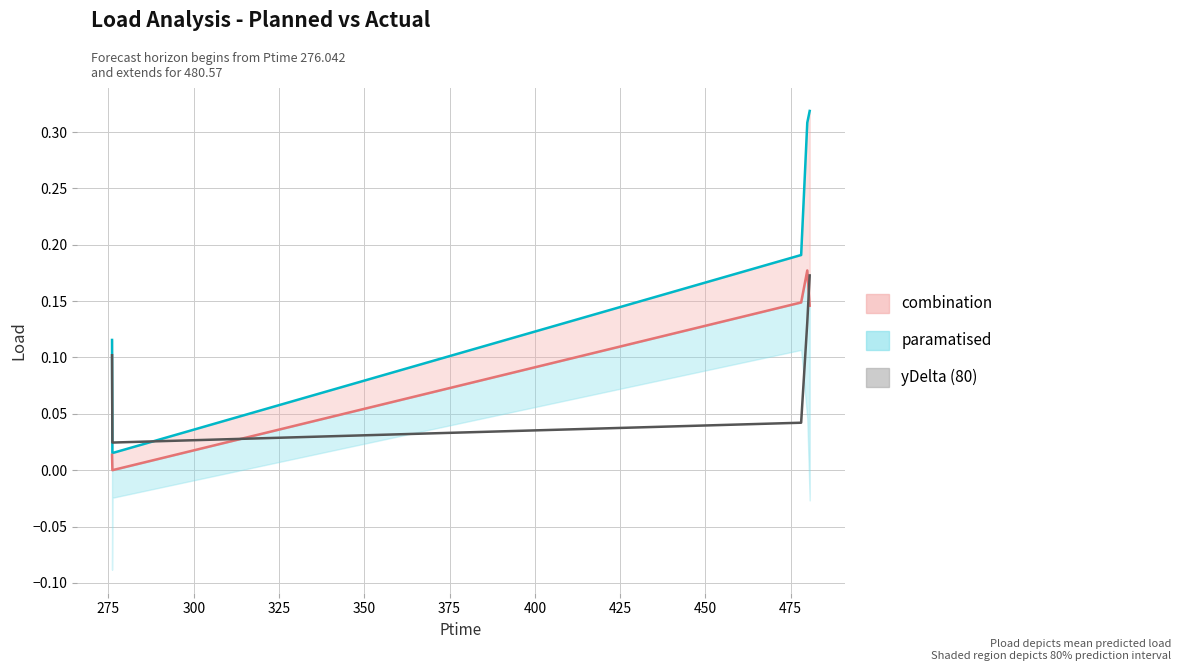

Between which two adjacent categories do Vload and yDelta first intersect?

275 and 300